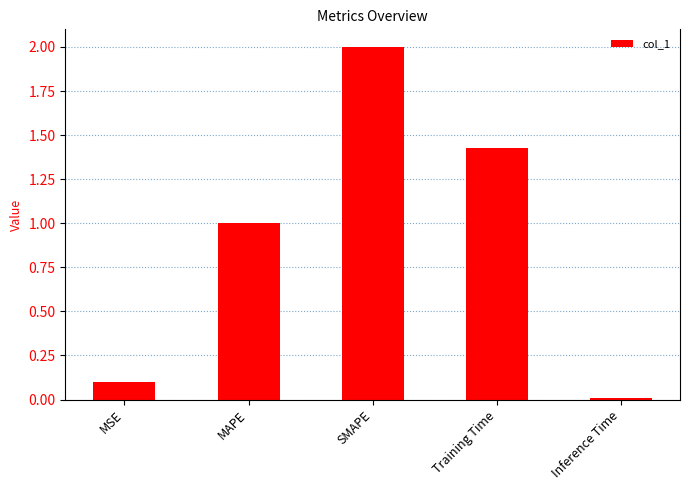

What is the sum of the values at SMAPE and MSE?

2.1